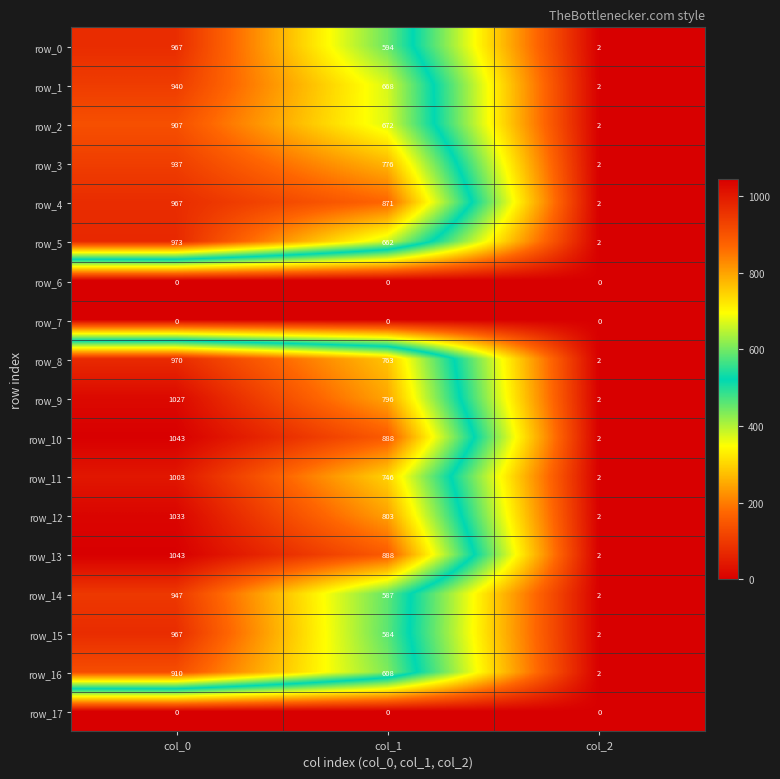

What is the maximum value shown in the chart?

1043